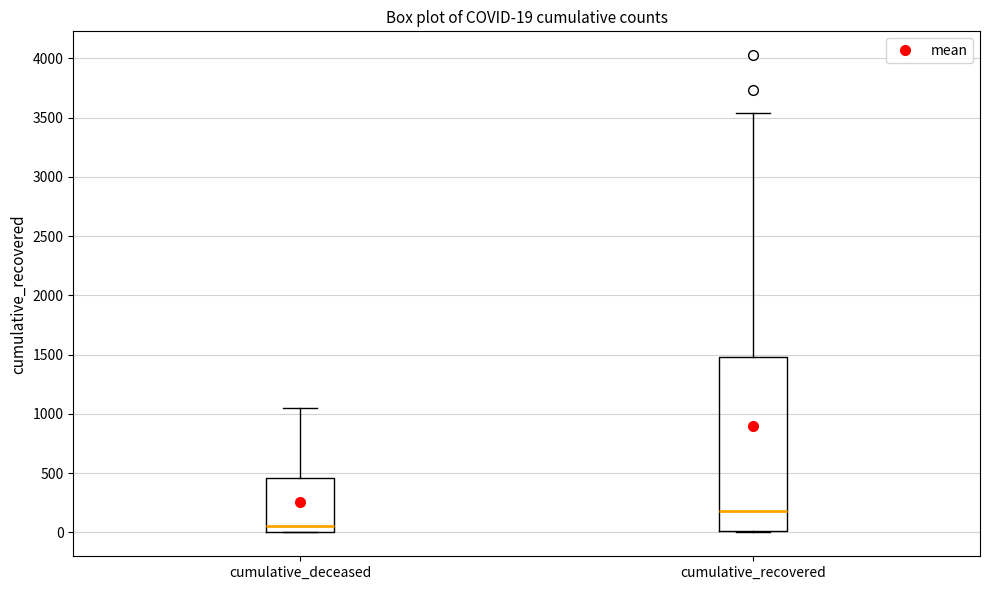

Which box is the tallest, from its lower edge to its upper edge?

cumulative_recovered